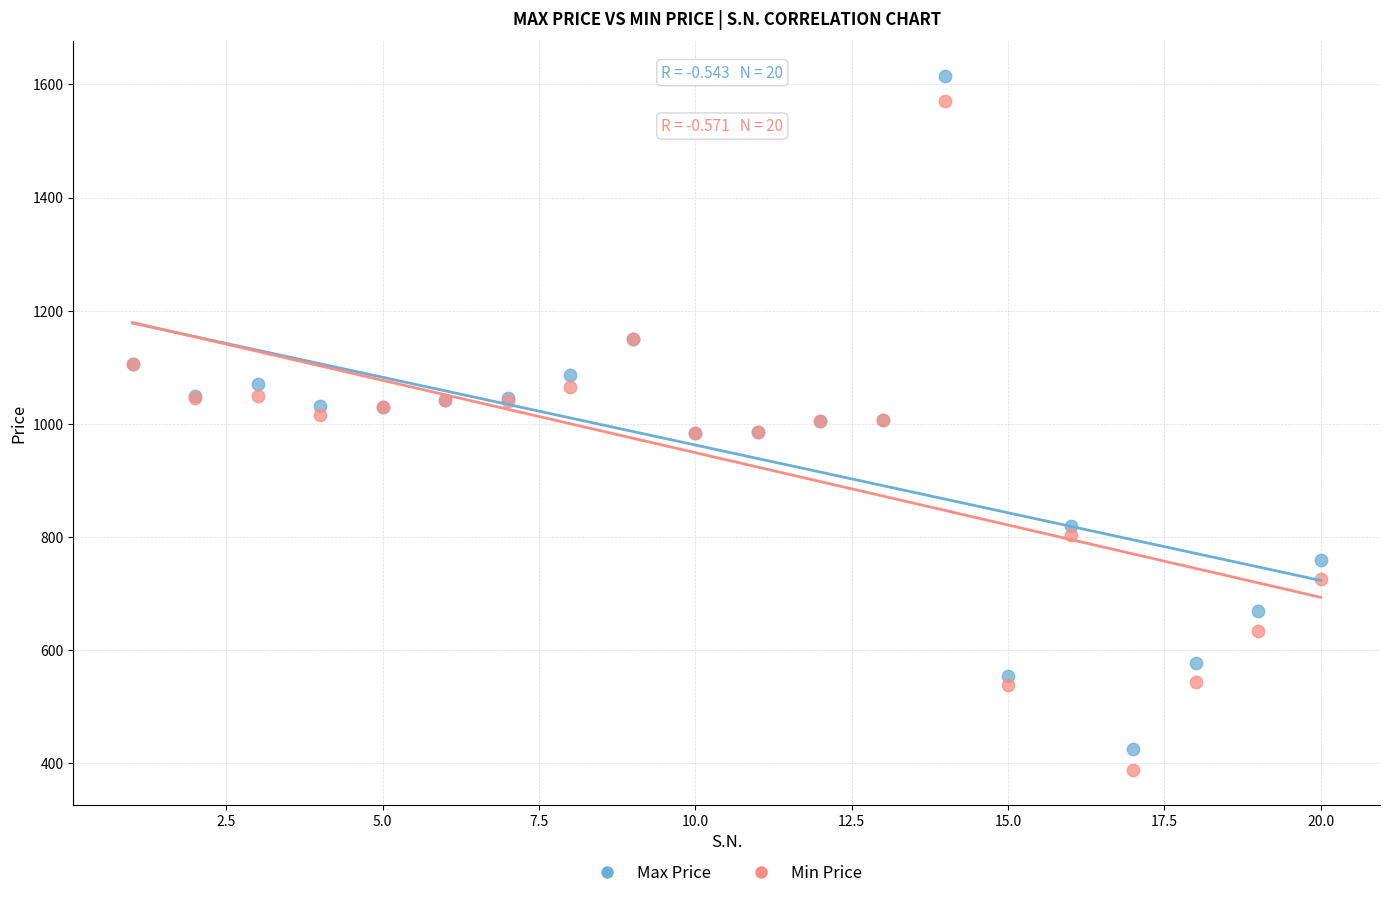

What is the X range (max minus min) for the scatter plot?

19.0